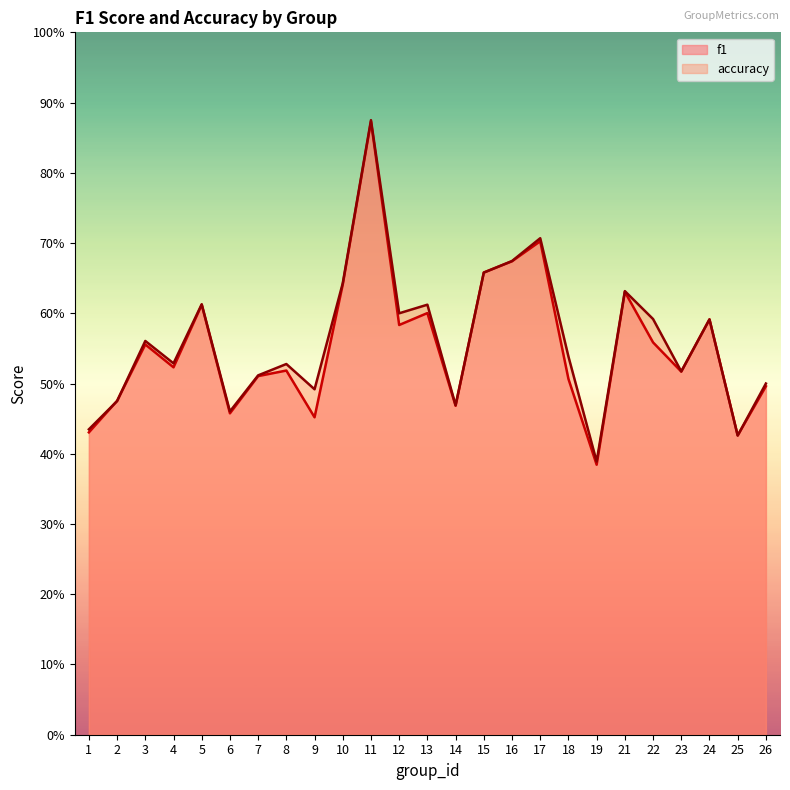

True or false: f1 has more than 1 interior local peaks.

True